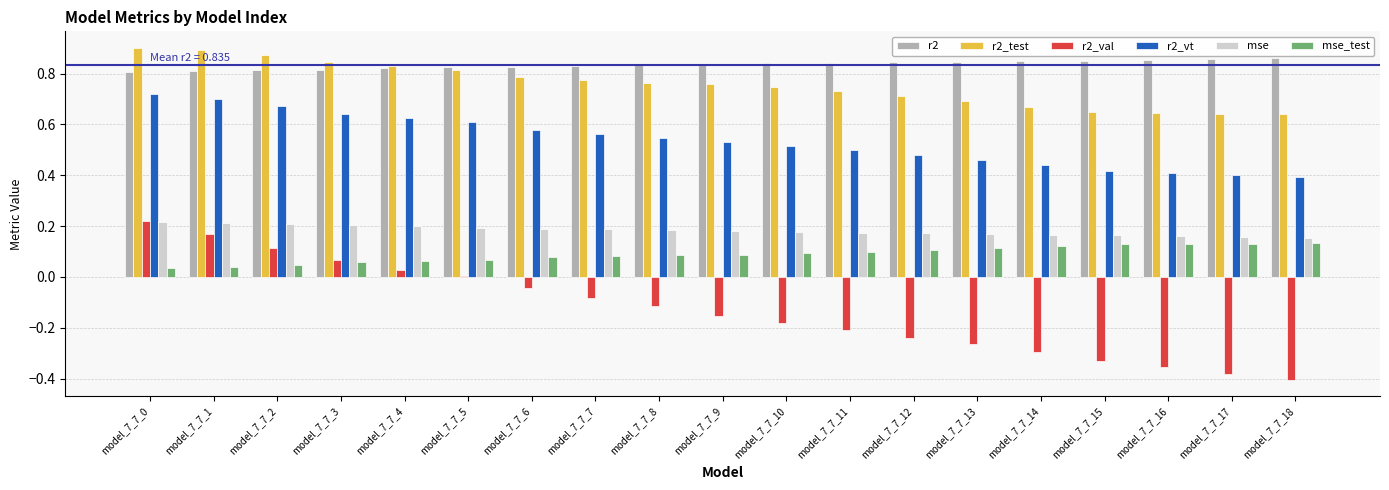

The value of r2_test at model_7_7_13 is 0.4. True or false?

False